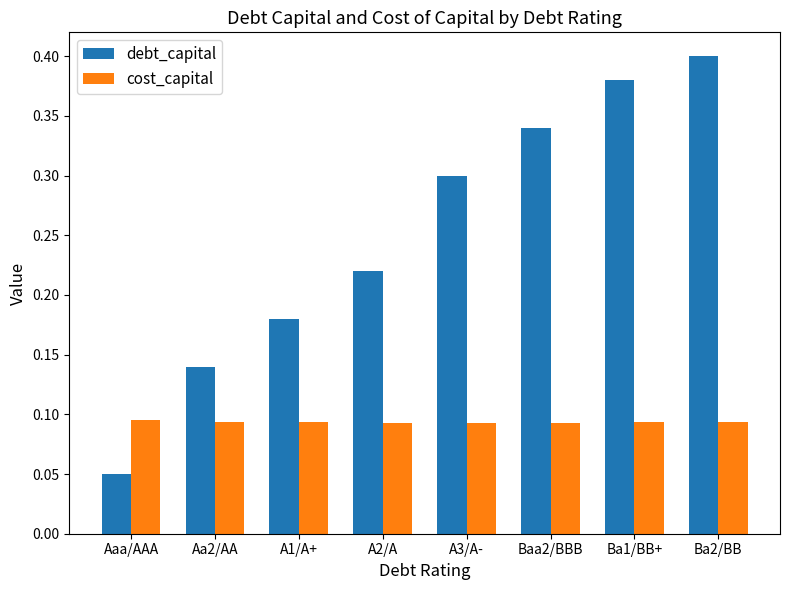

The value of debt_capital at Ba1/BB+ is 0.4. True or false?

True